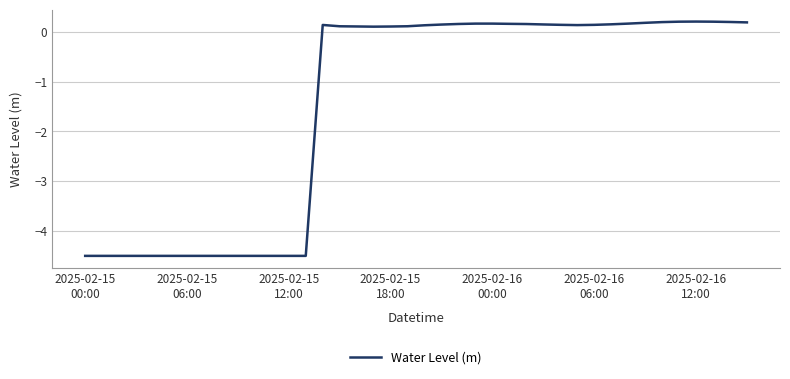

What is the smallest value displayed?

-4.5